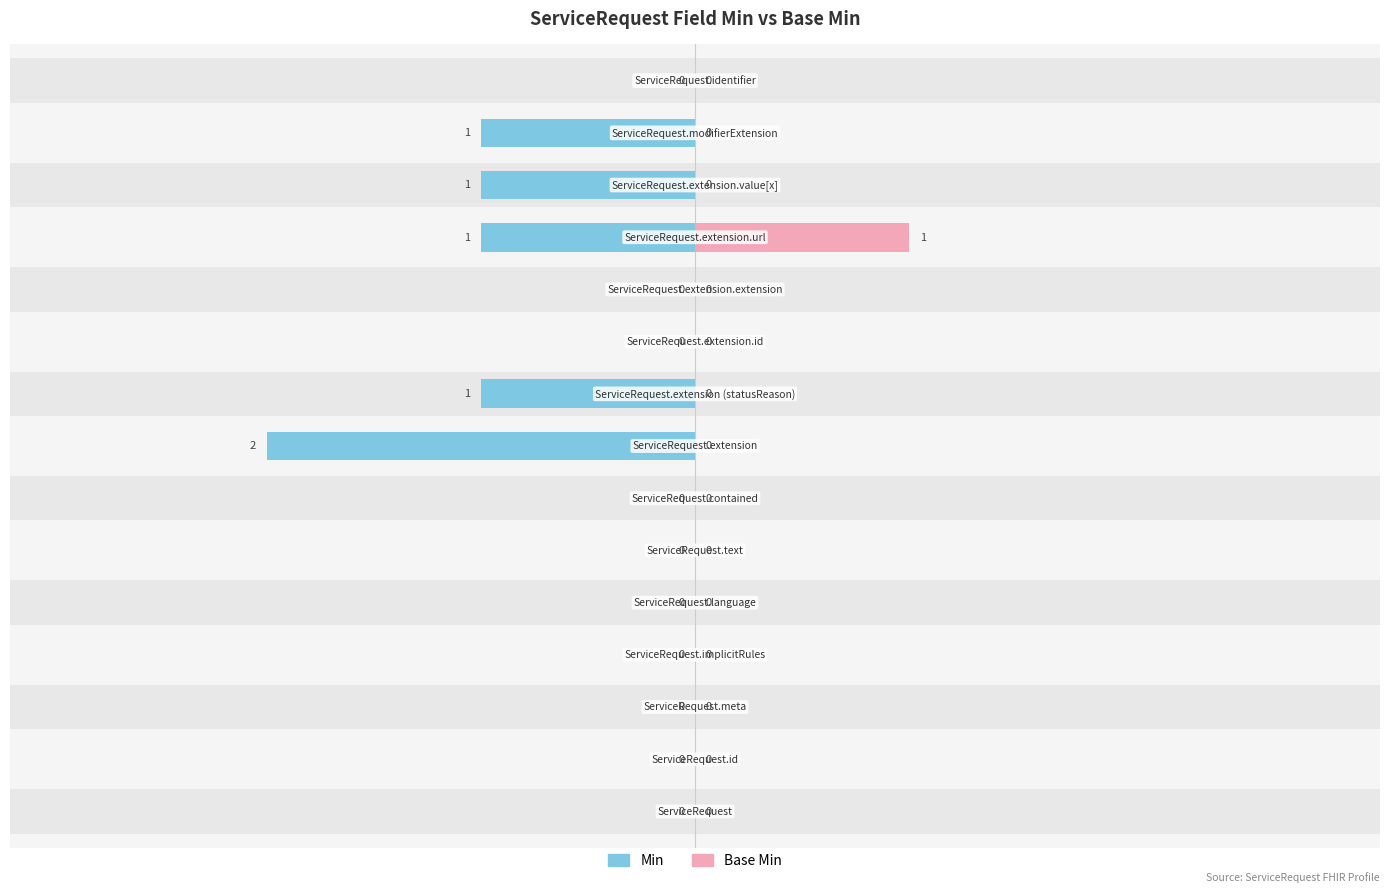

Reading left to right, extract all data points from this chart.

Min: 0	0	0	0	0	0	0	2	1	0	0	1	1	1	0
Base Min: 0	0	0	0	0	0	0	0	0	0	0	1	0	0	0